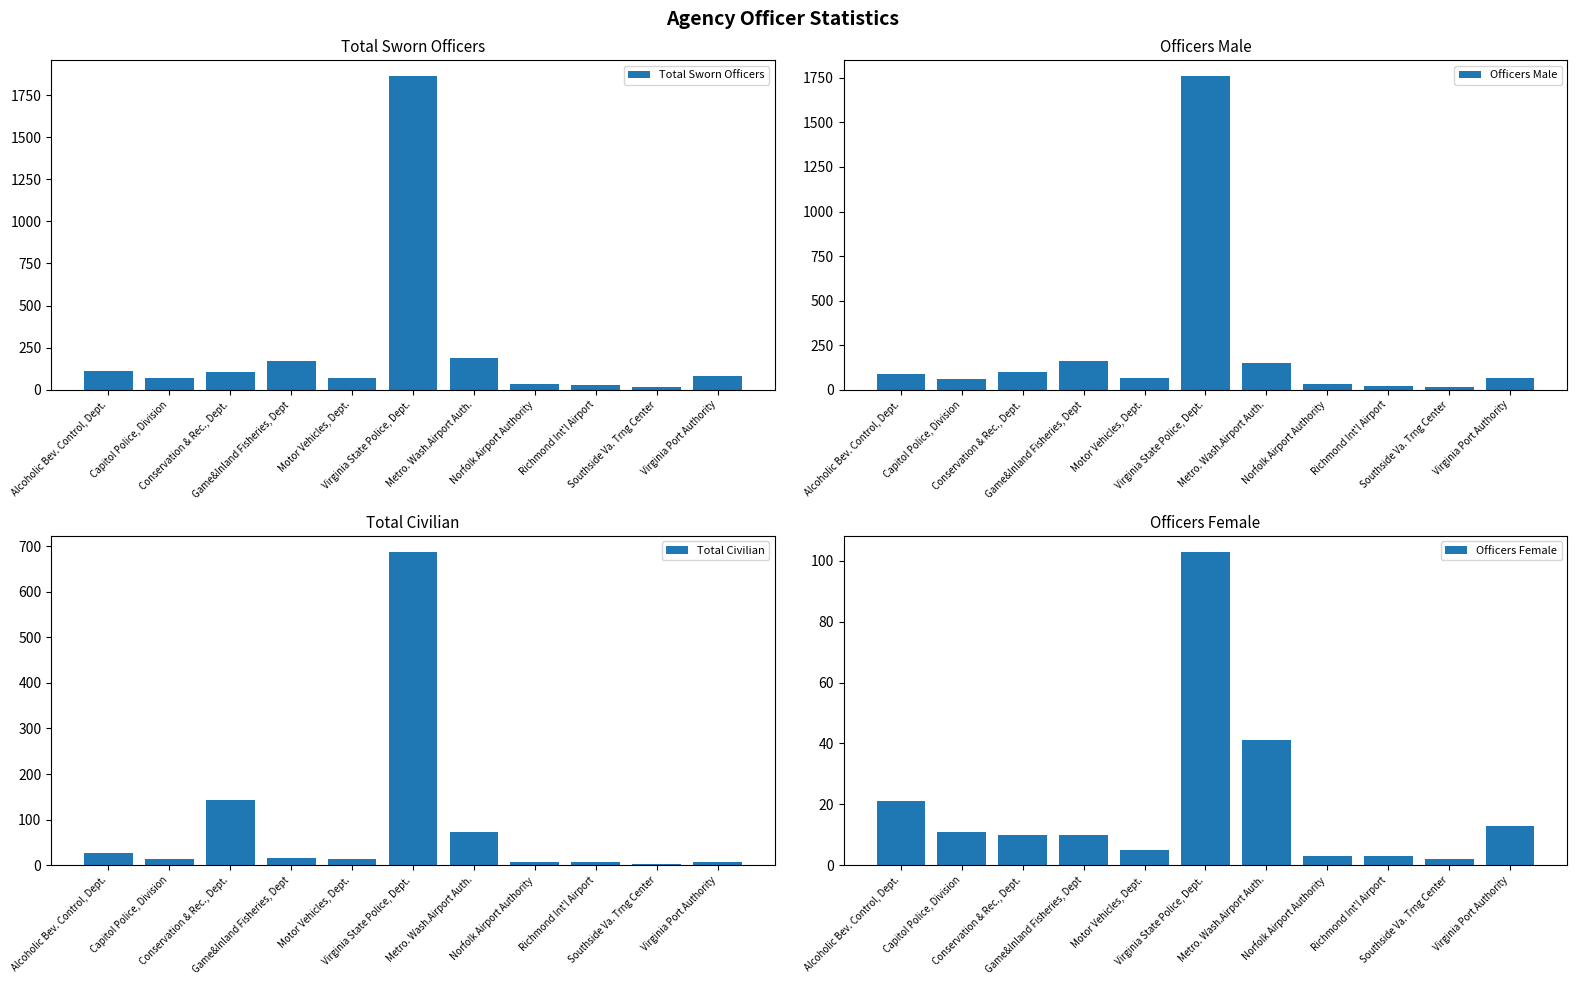

What is the spread (max minus min) of values at Southside Va. Trng Center?

14